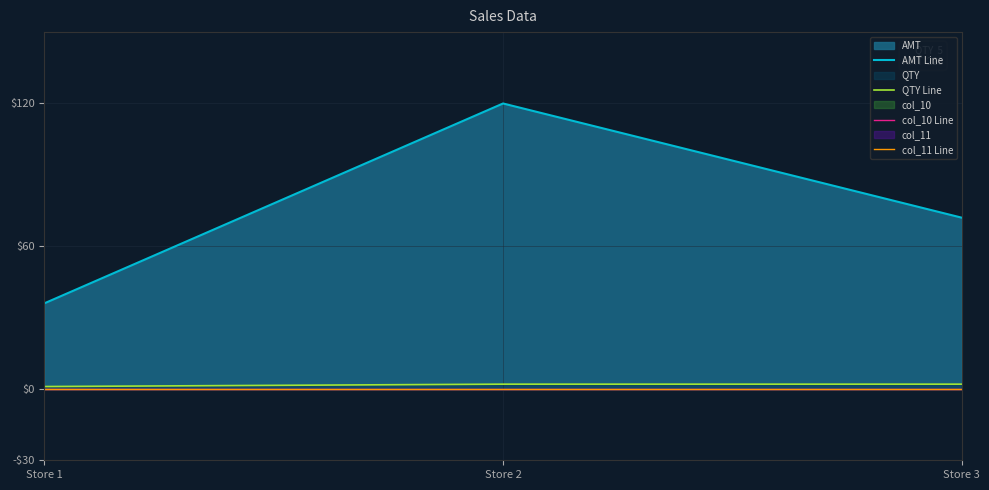

Does the chart display data point markers on the line(s)?

No